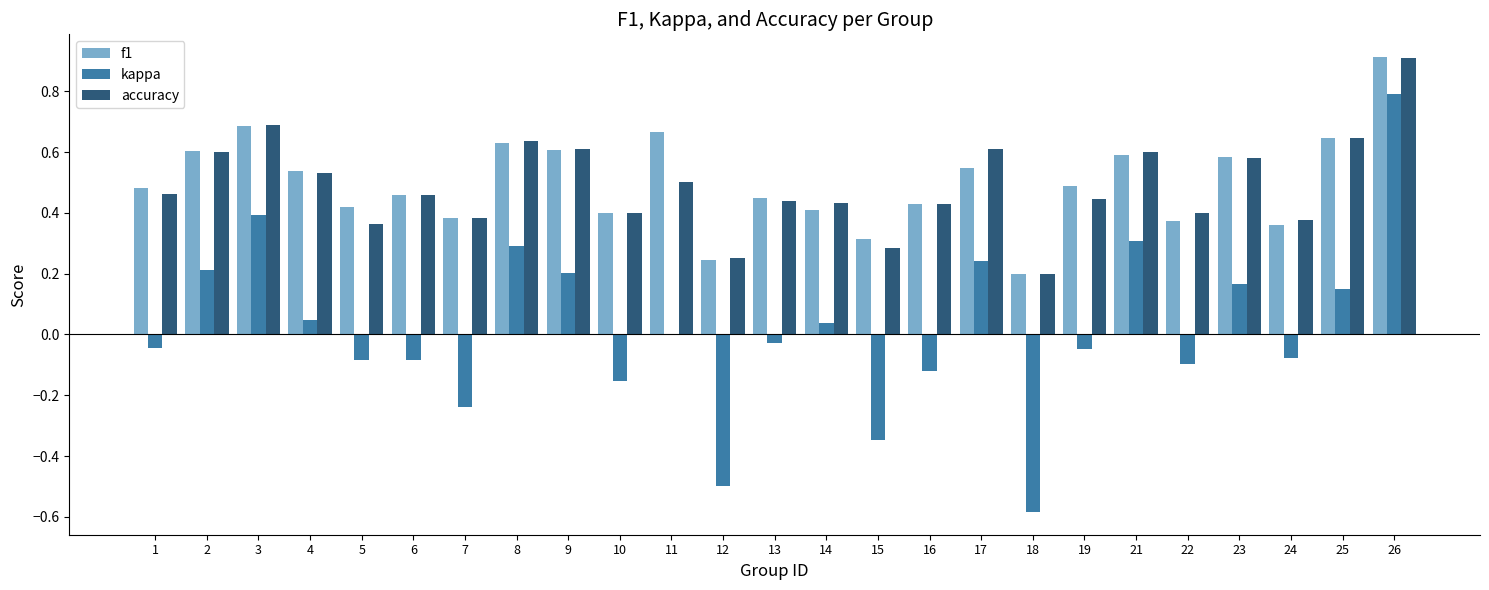

The value of accuracy at 18 is 0.2. True or false?

True